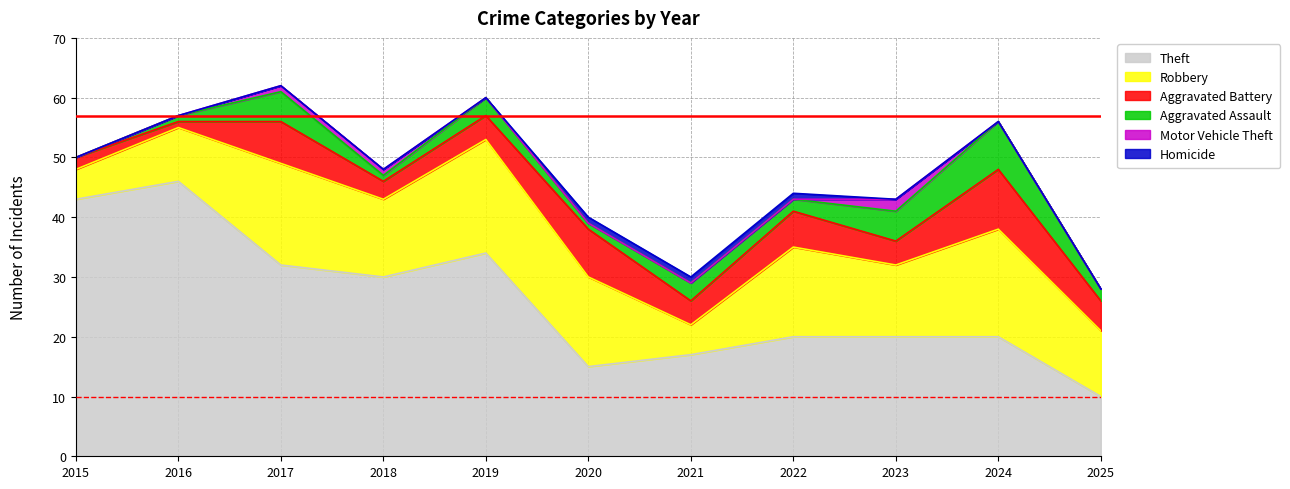

Which category has the lowest value in the Aggravated Assault series?

2015